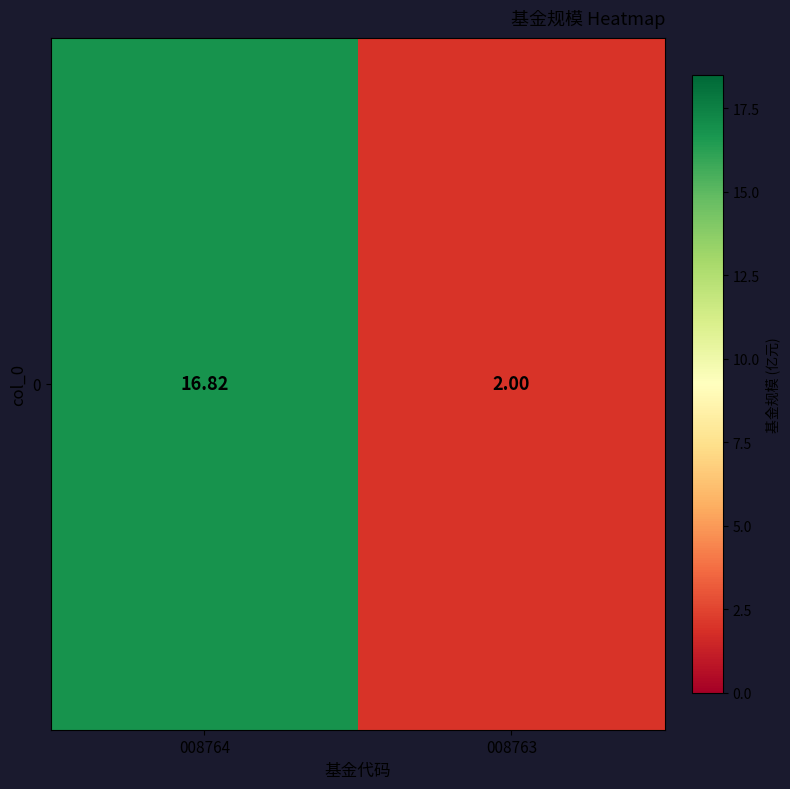

What is the greatest value displayed?

16.8